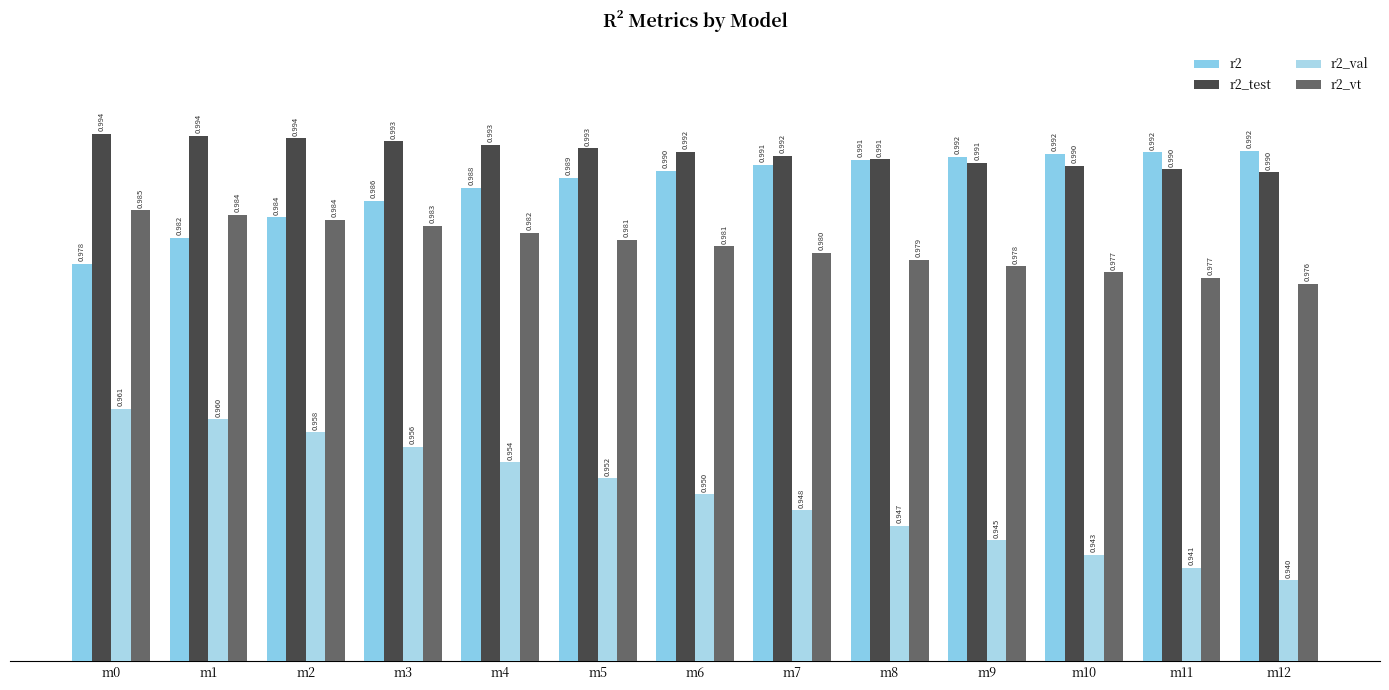

Between m9 and m4, which is larger?

m9